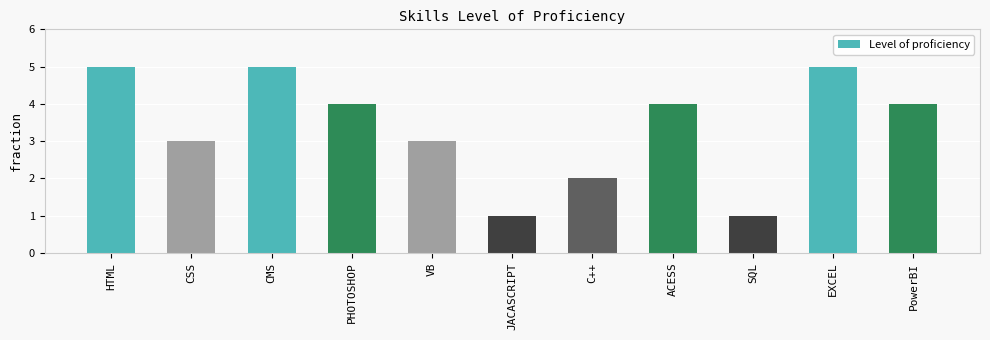

What is the label of the 7th bar from the left?

C++